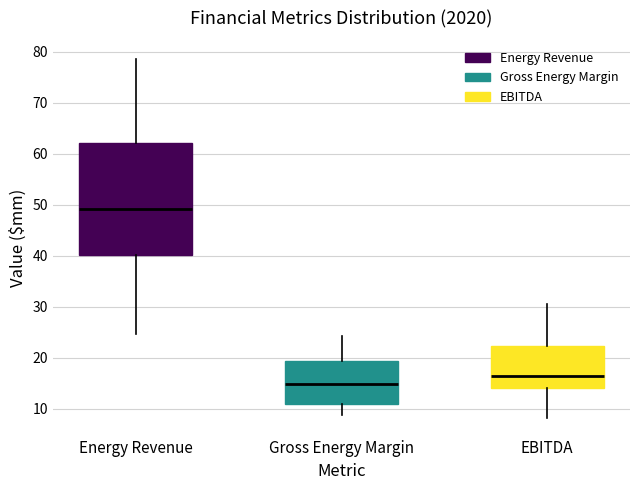

Comparing the boxes themselves (not the whiskers), which one is the tallest?

Energy Revenue